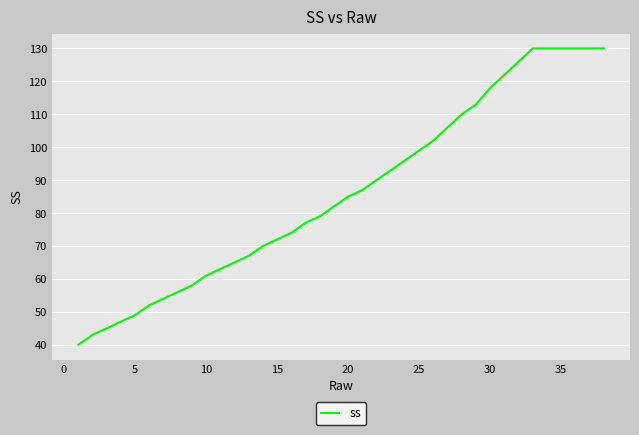

Count the number of data series in this chart.

1